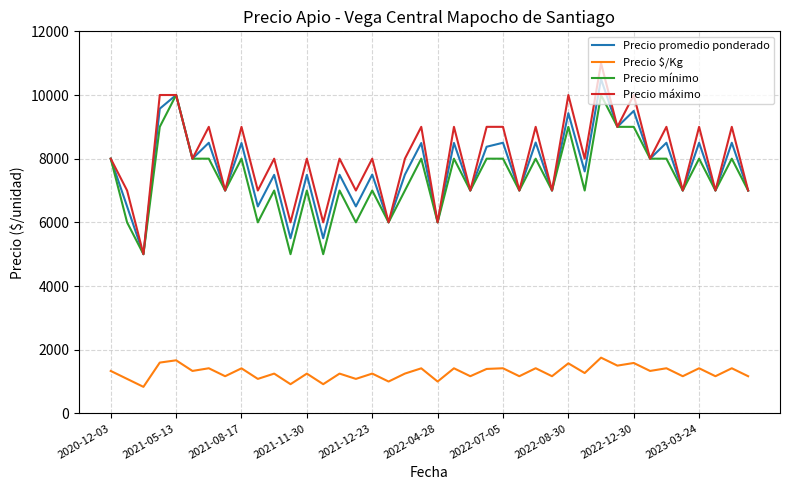

Which series has the widest spread of values?

Precio máximo